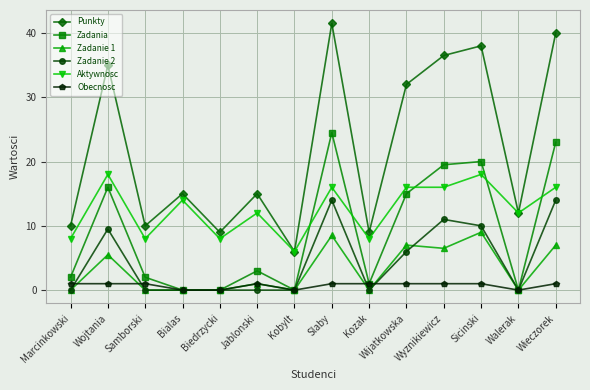

What is the average value of the Obecnosc series?

0.7